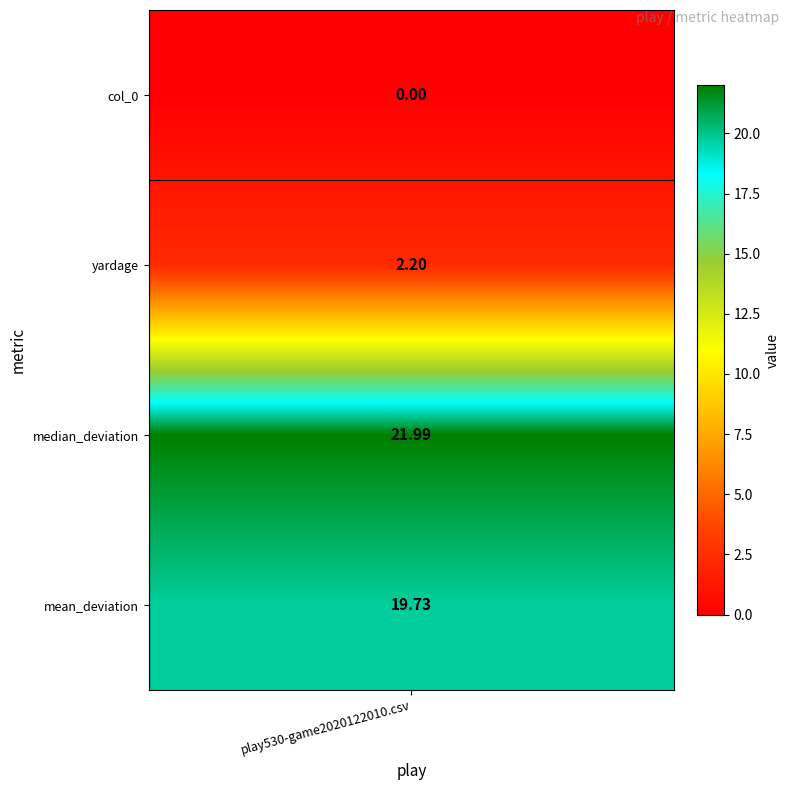

List the labels in order of value, smallest first.

0, 1, 3, 2